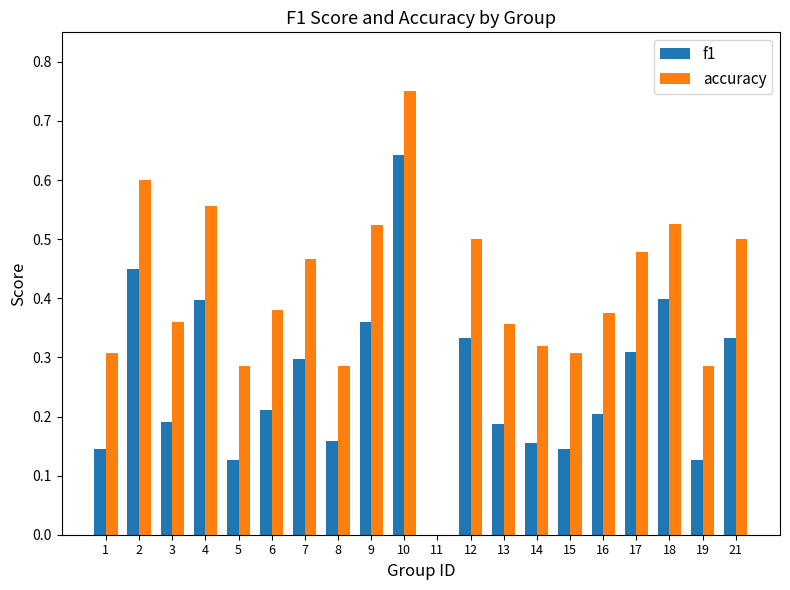

True or false: accuracy has a value of 0.5 at 16.

False